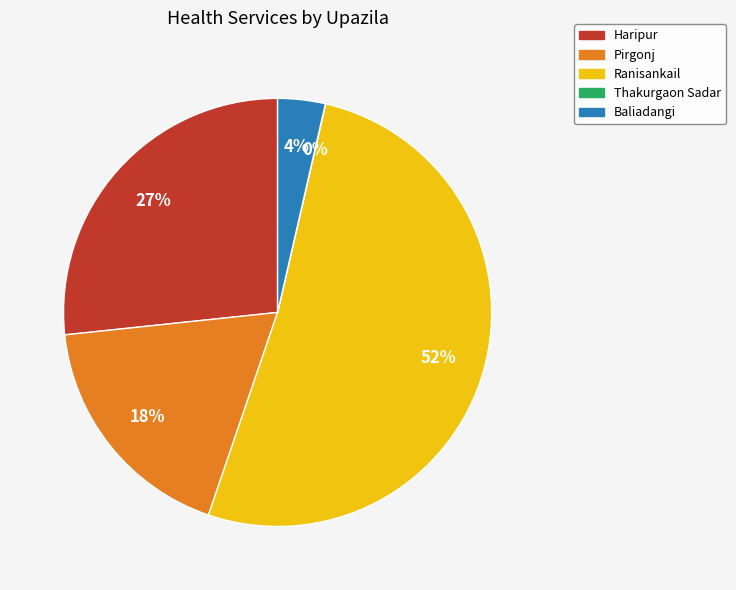

The Pirgonj slice represents 18% of the pie. True or false?

True